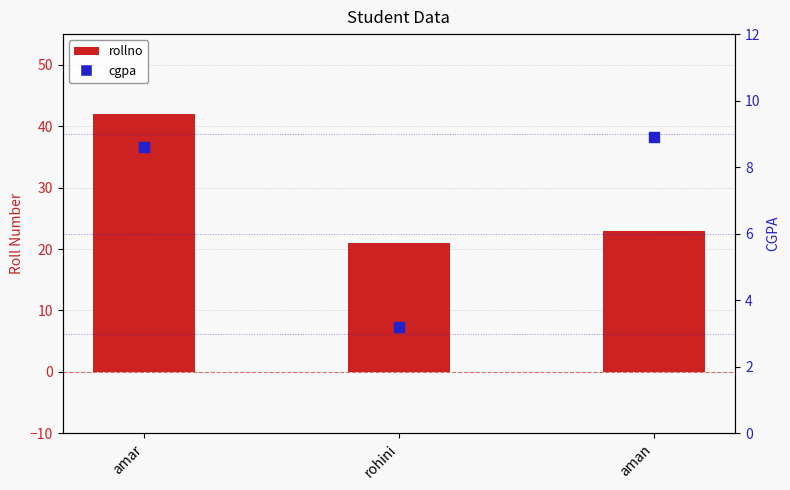

Which series has the largest total across all categories?

rollno